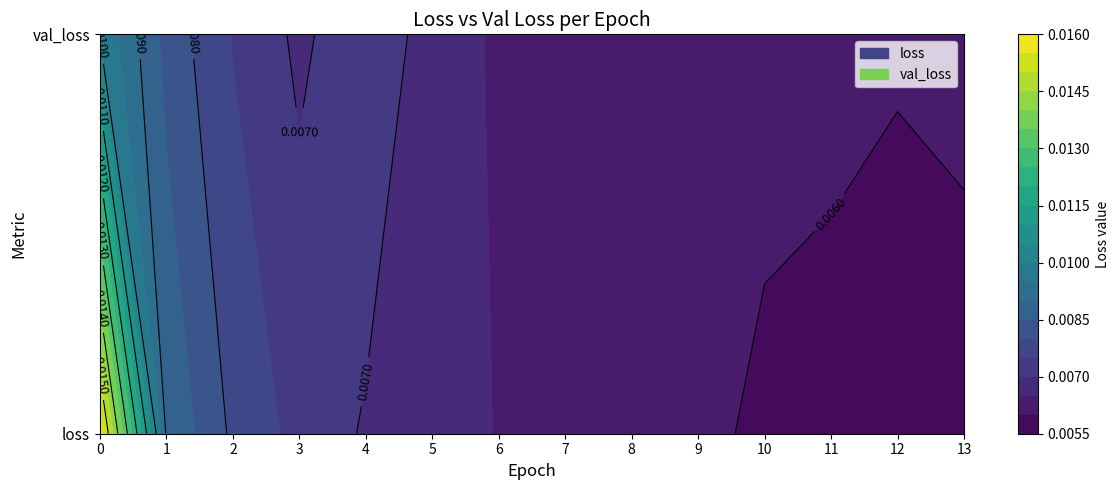

True or false: loss has a value of 0.0 at 10.

True